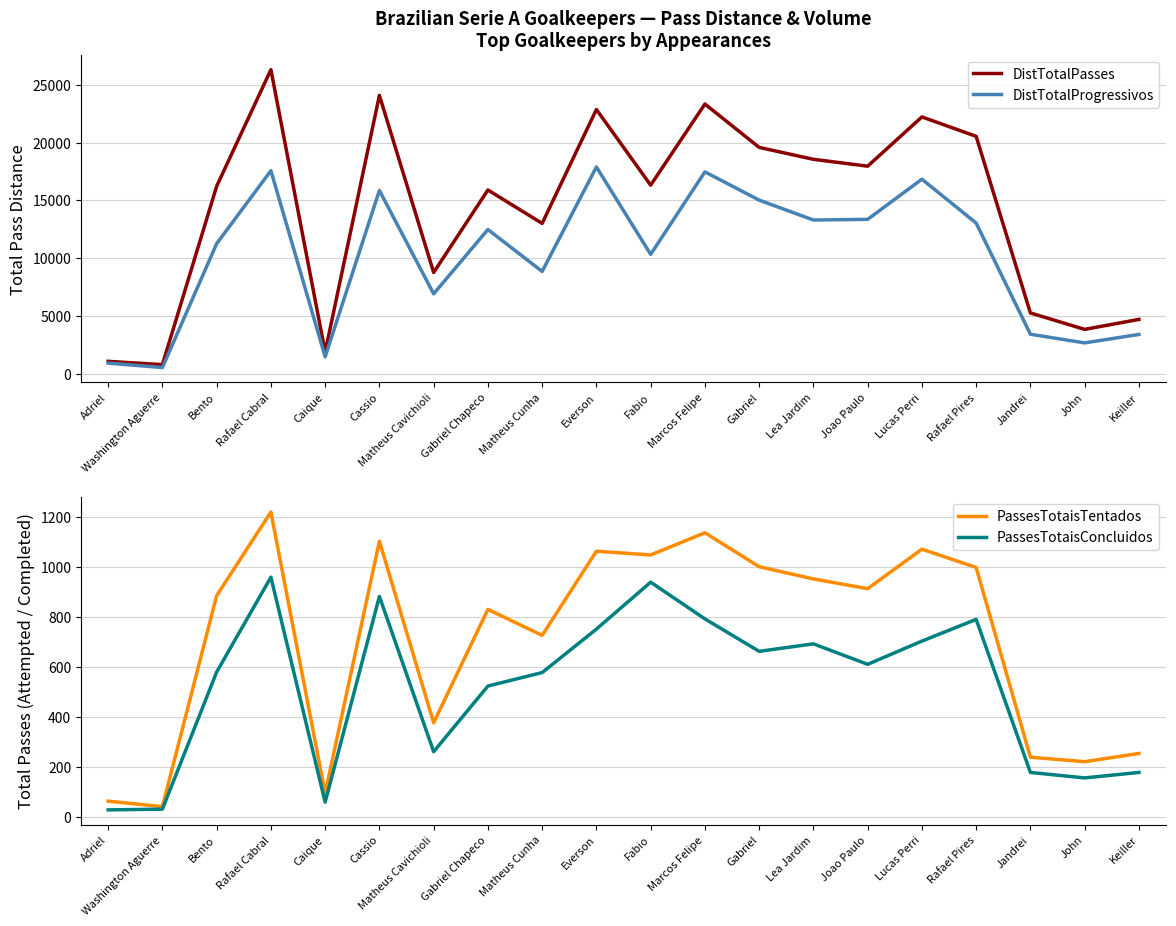

True or false: PassesTotaisTentados and DistTotalPasses intersect in this chart.

False